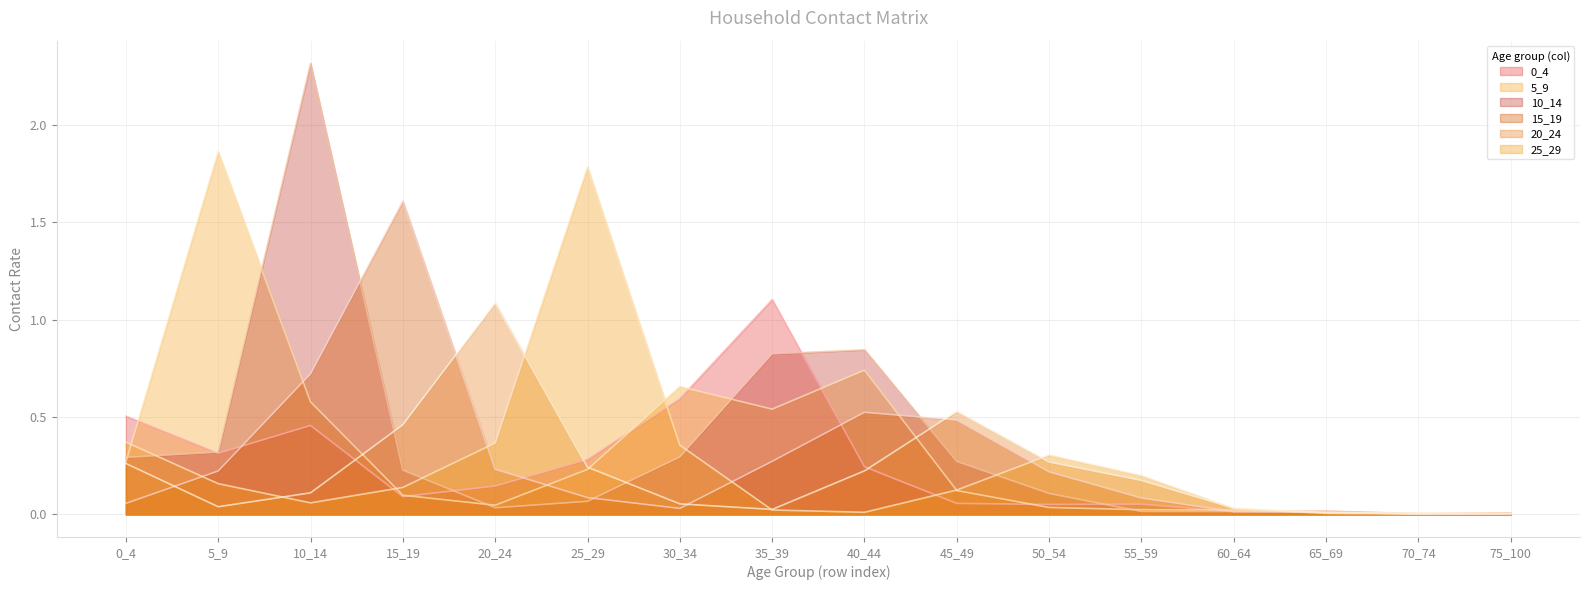

True or false: 10_14 and 20_24 intersect in this chart.

True